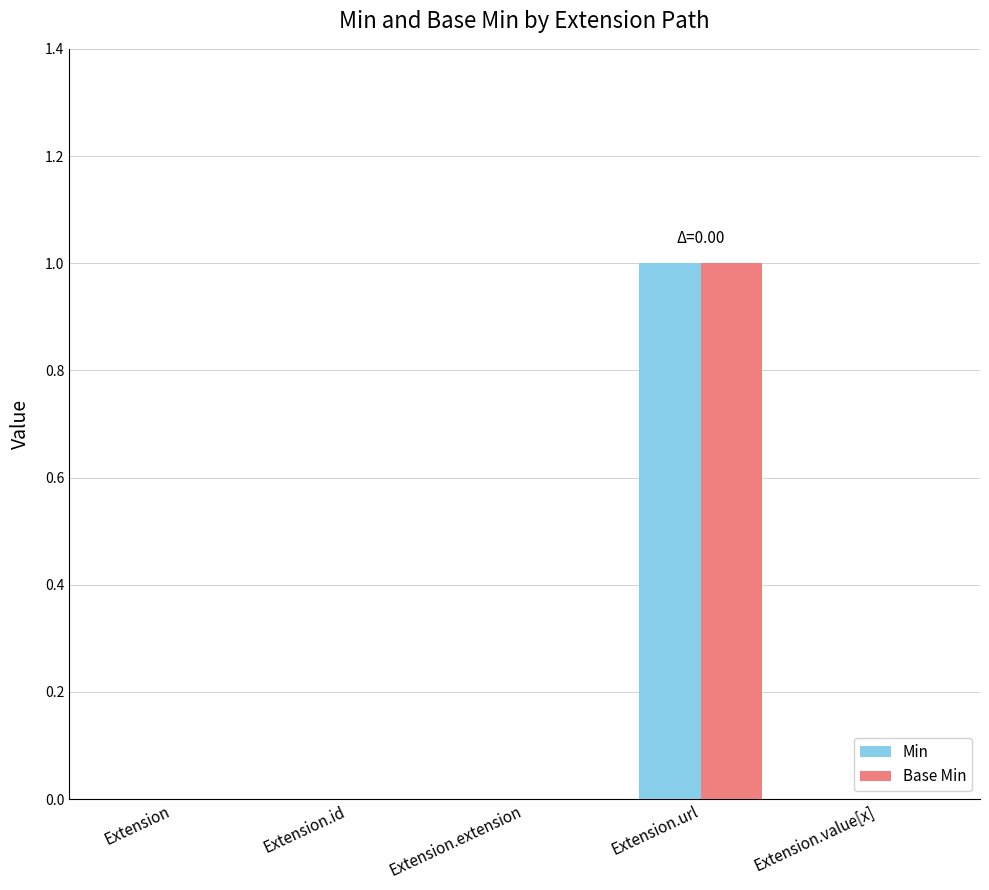

True or false: Base Min has a value of 0 at Extension.url.

False